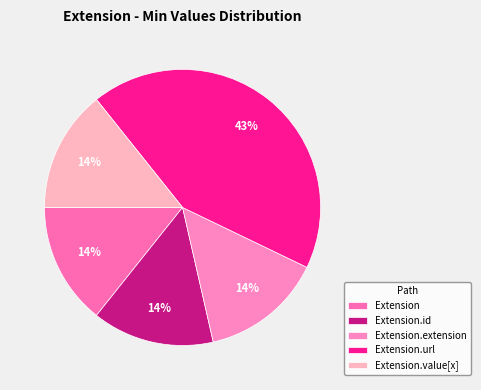

To the nearest percent, what percentage of the pie is Extension.url?

43%